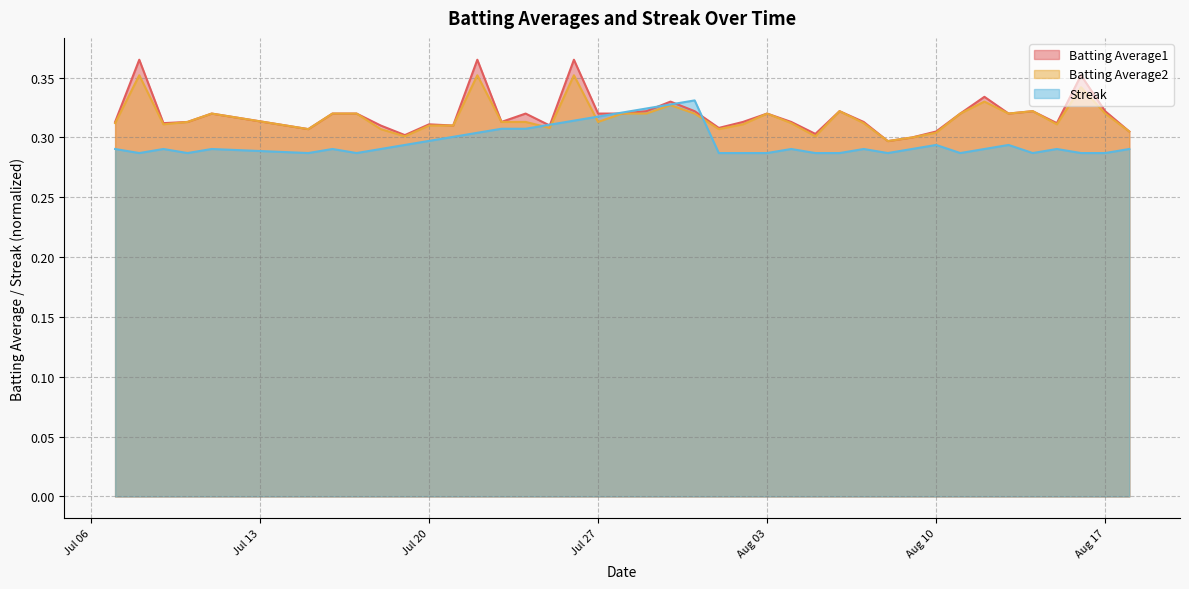

What is the label of the 12th point from the left?

2010-07-21